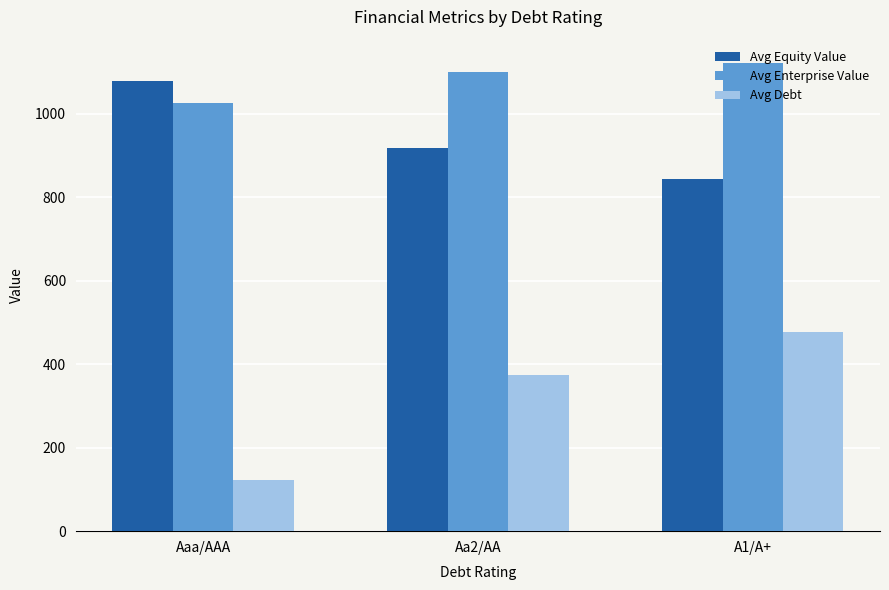

Is it true that Avg Enterprise Value equals 1100.0 at Aa2/AA?

True